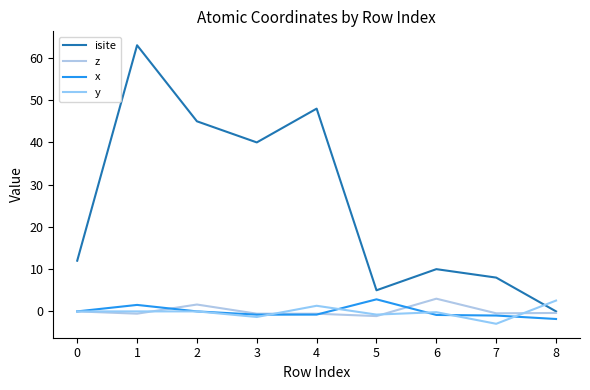

What is the sum of all x values?

-0.8